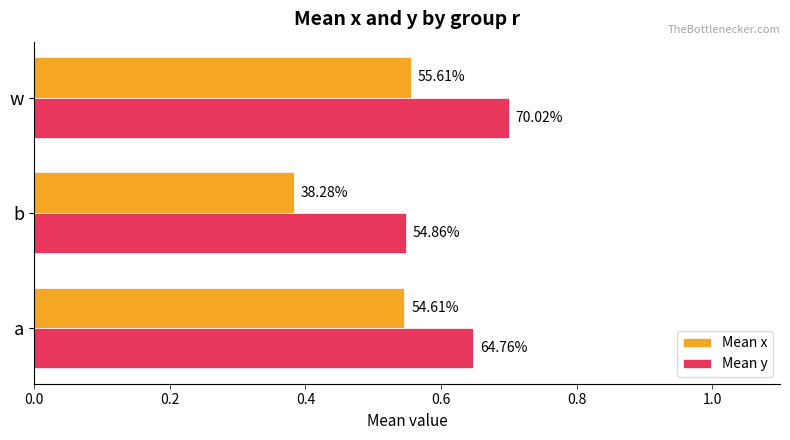

What are all the series names shown in the legend?

Mean x, Mean y